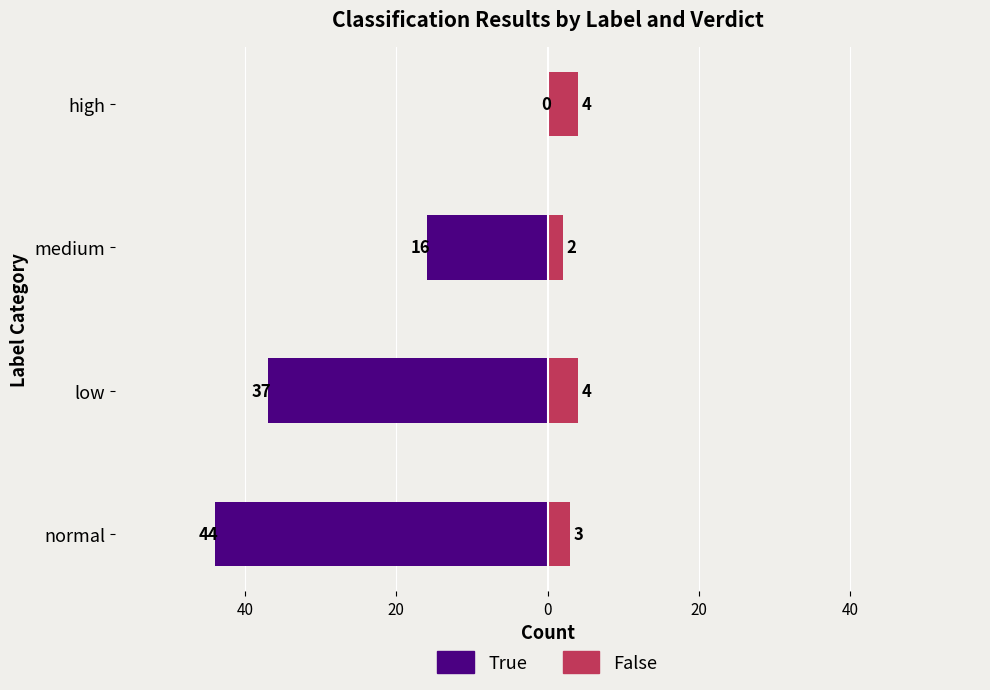

What is the value of the False bar at the 4th from the left?

4